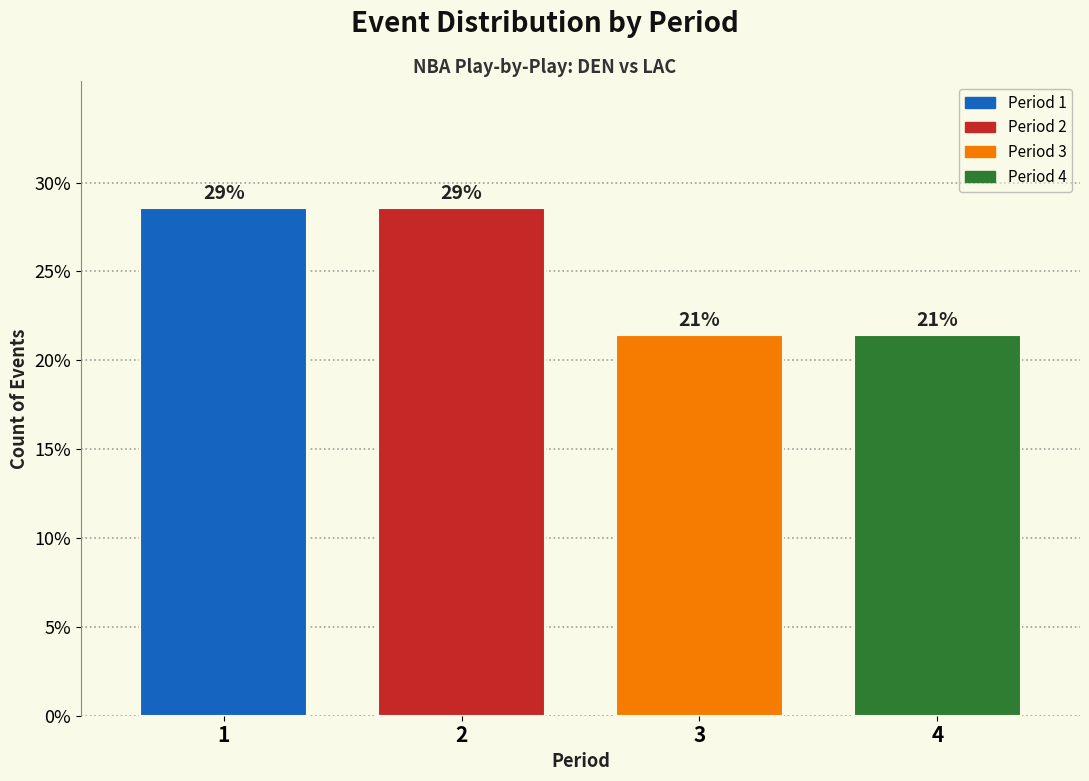

Are the bars horizontal?

No